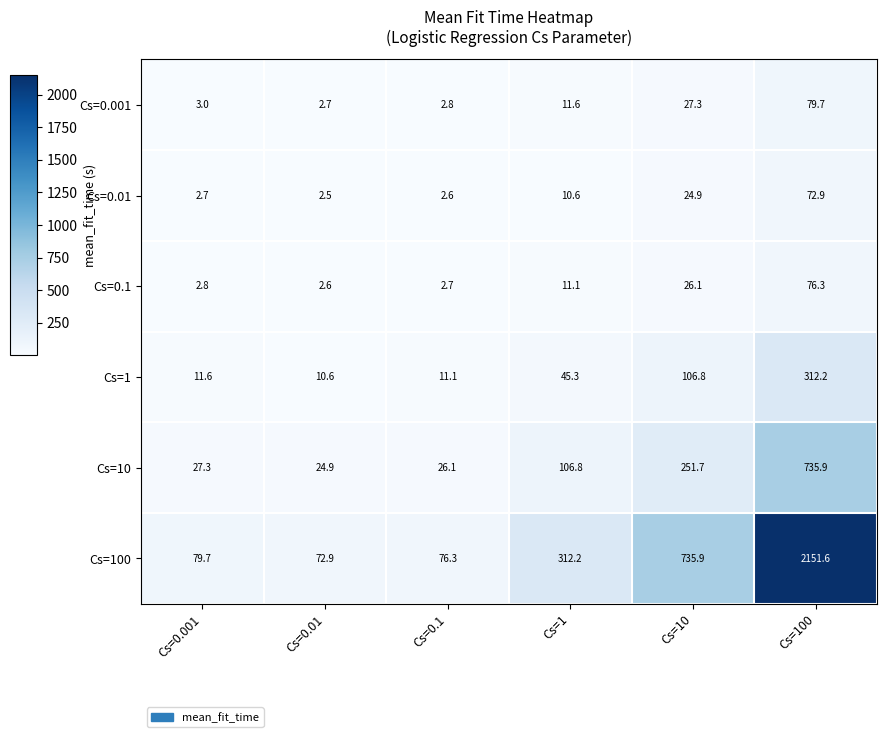

What is the smallest value displayed?

2.5